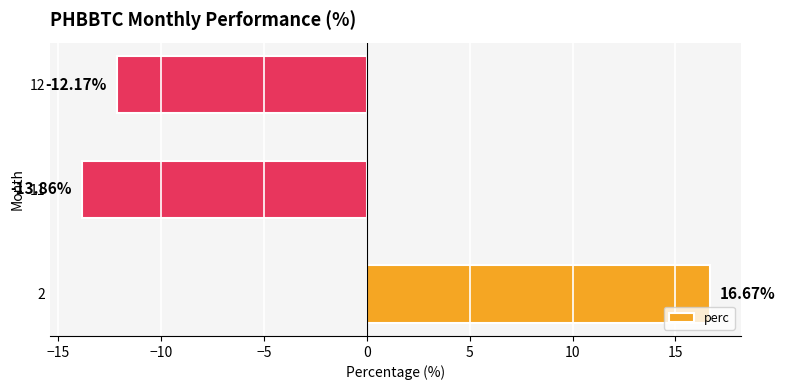

What is the difference between the maximum and minimum values?

30.5